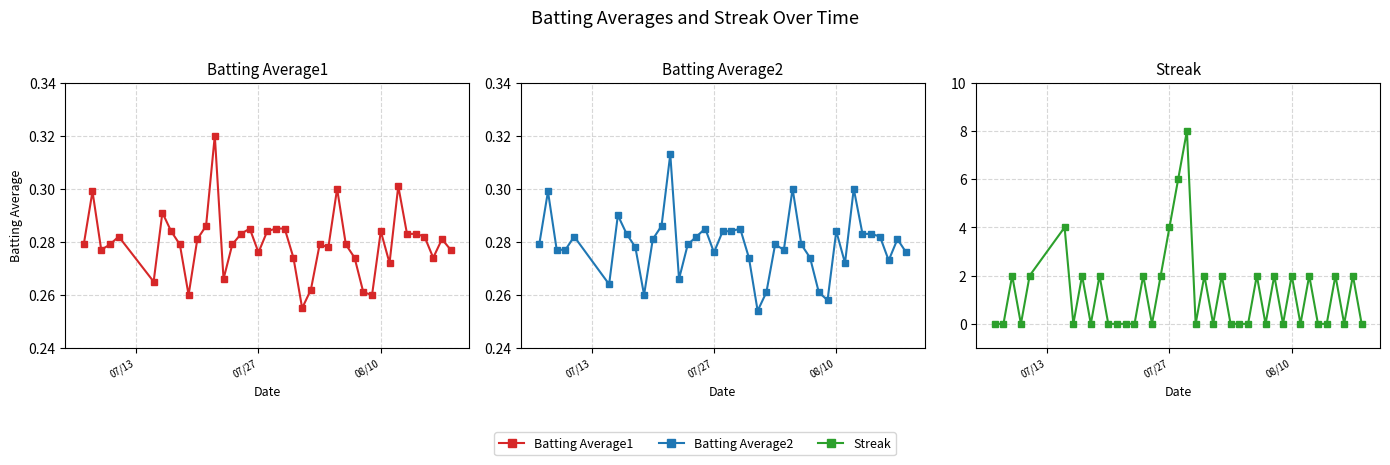

Is it true that Batting Average1 equals 0.3 at 07/27?

True